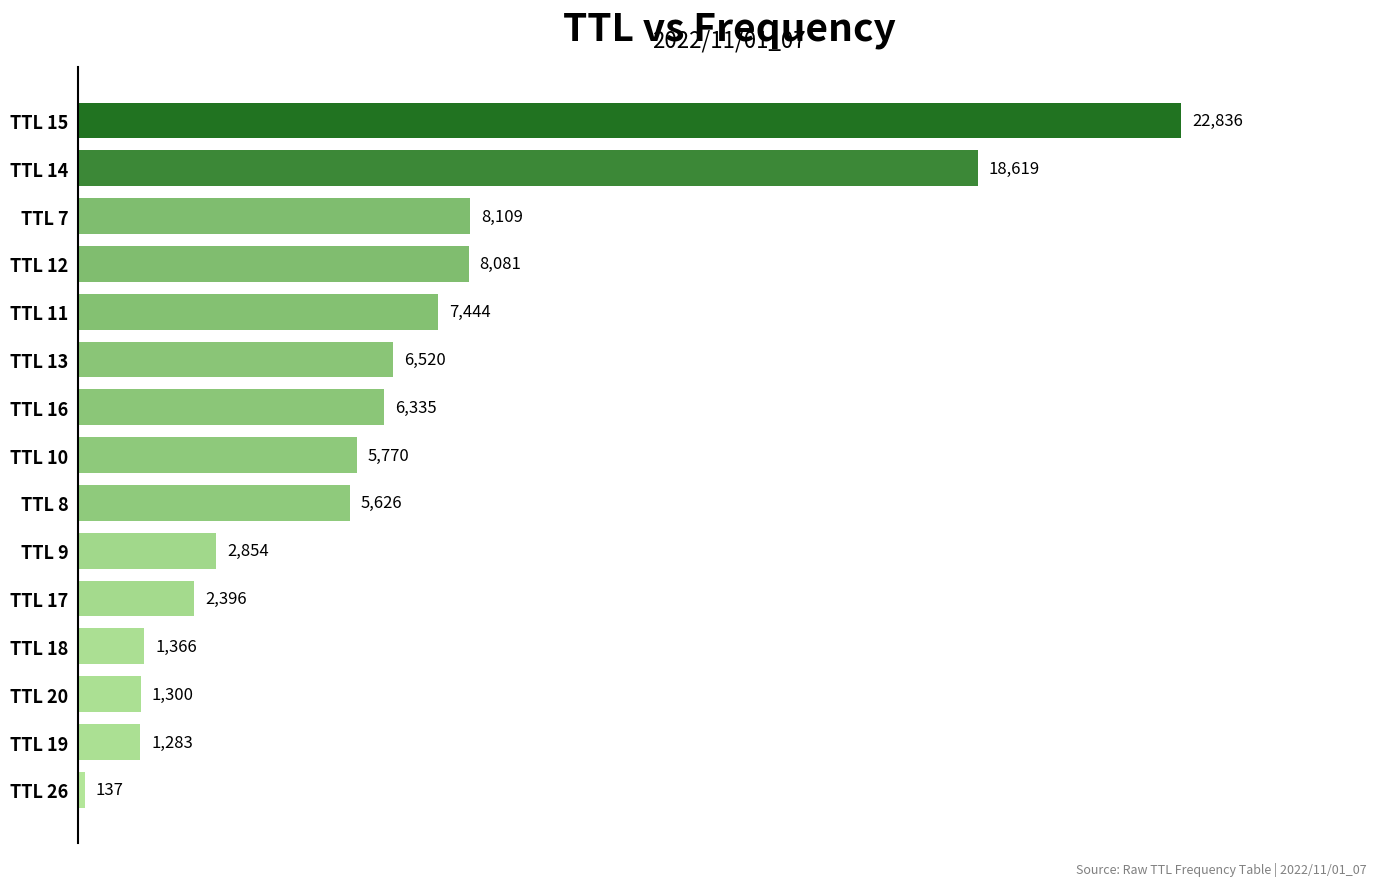

True or false: the data shows 6520 at TTL 13.

True